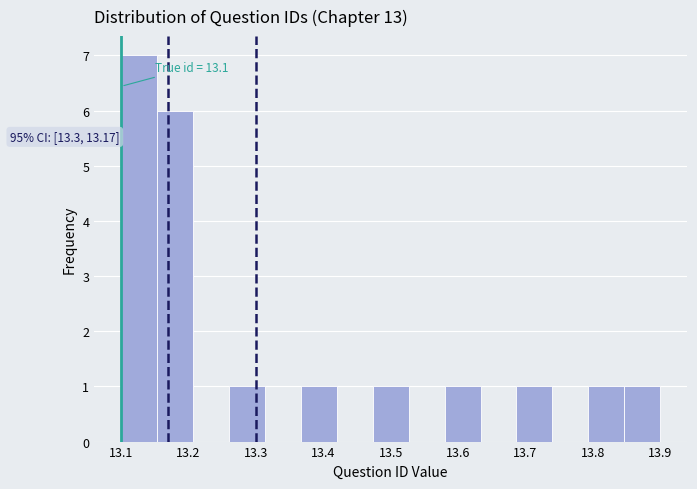

Which range on the x-axis has the tallest bar?

13.10 to 13.15